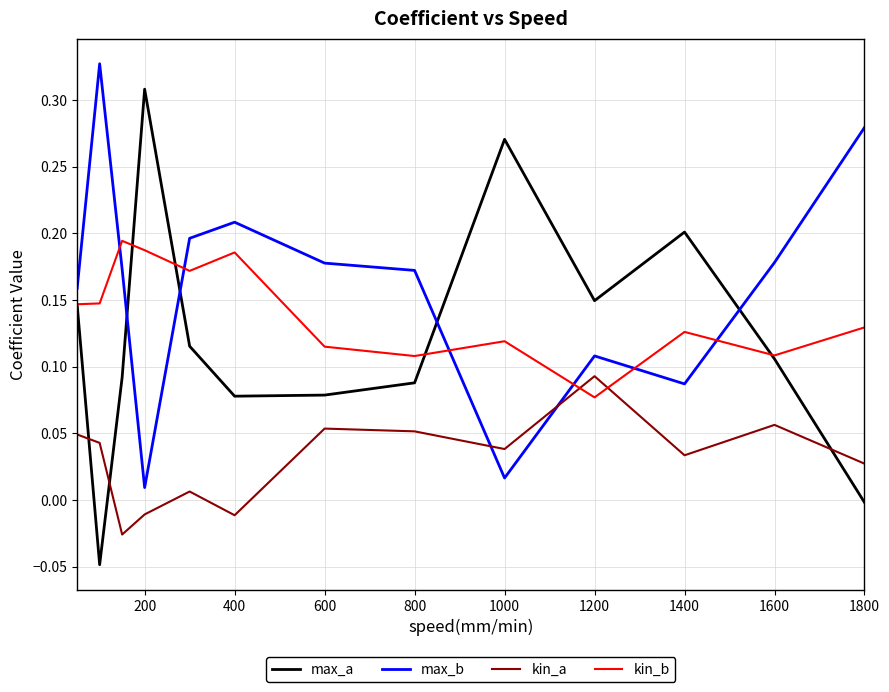

True or false: max_a and kin_a intersect in this chart.

True